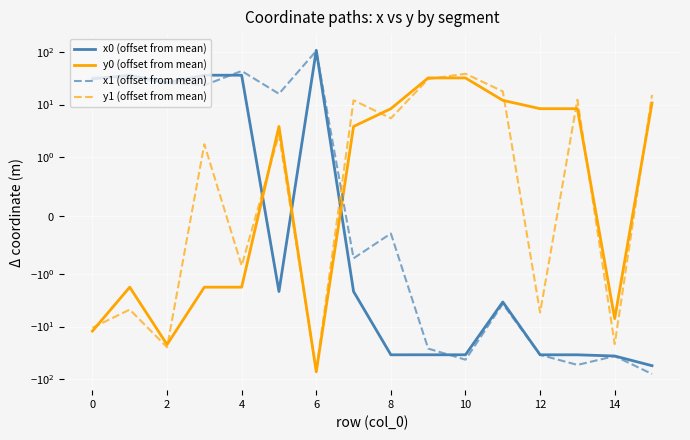

What is the smallest value displayed?

-79.9